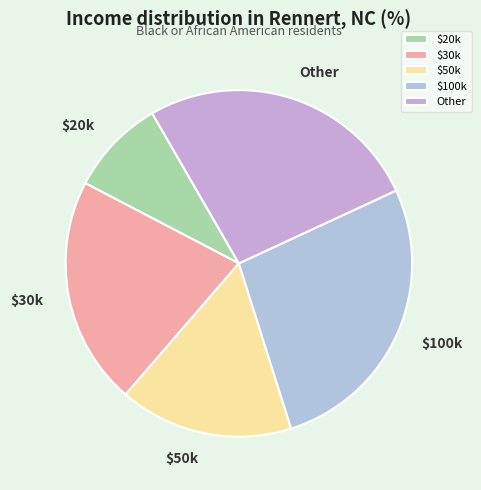

Which category has the biggest portion of the pie?

$100k